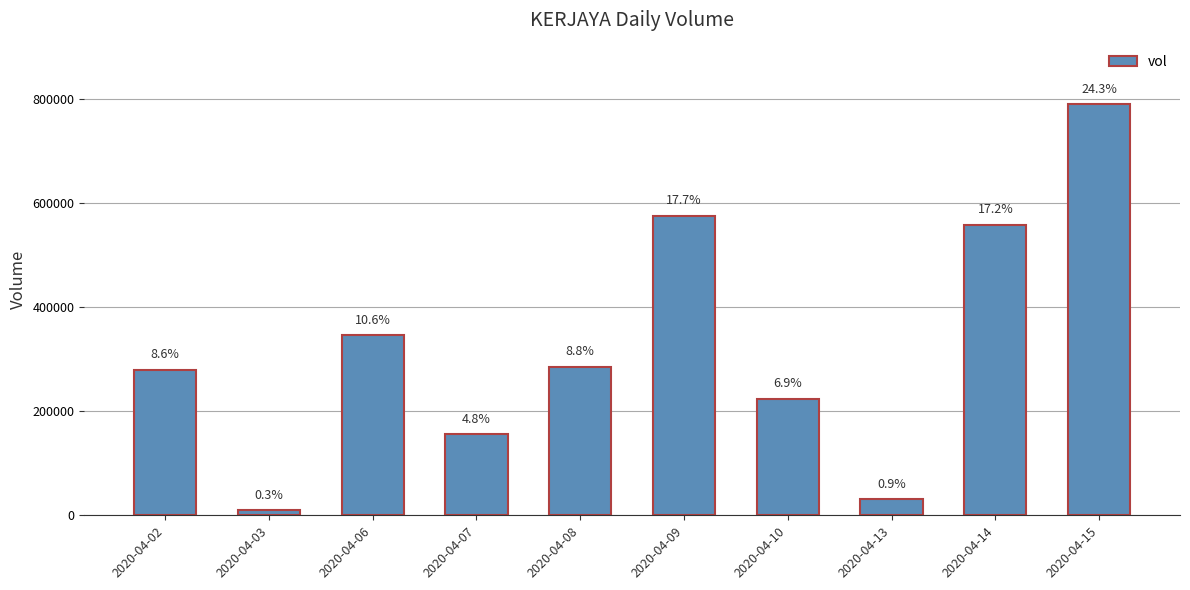

At which label does the data first exceed 285000?

2020-04-06